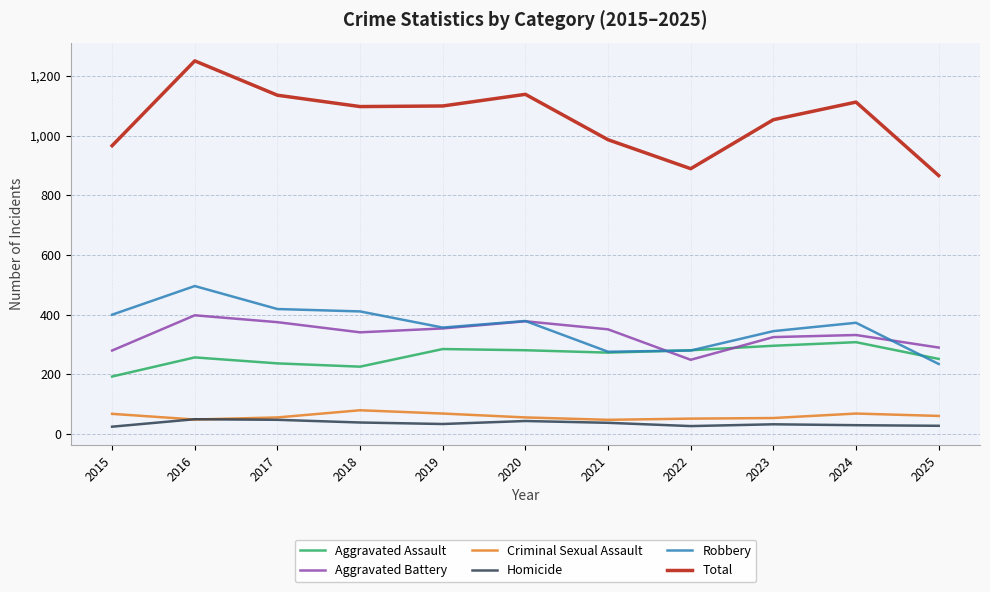

How many lines are shown in the chart?

6